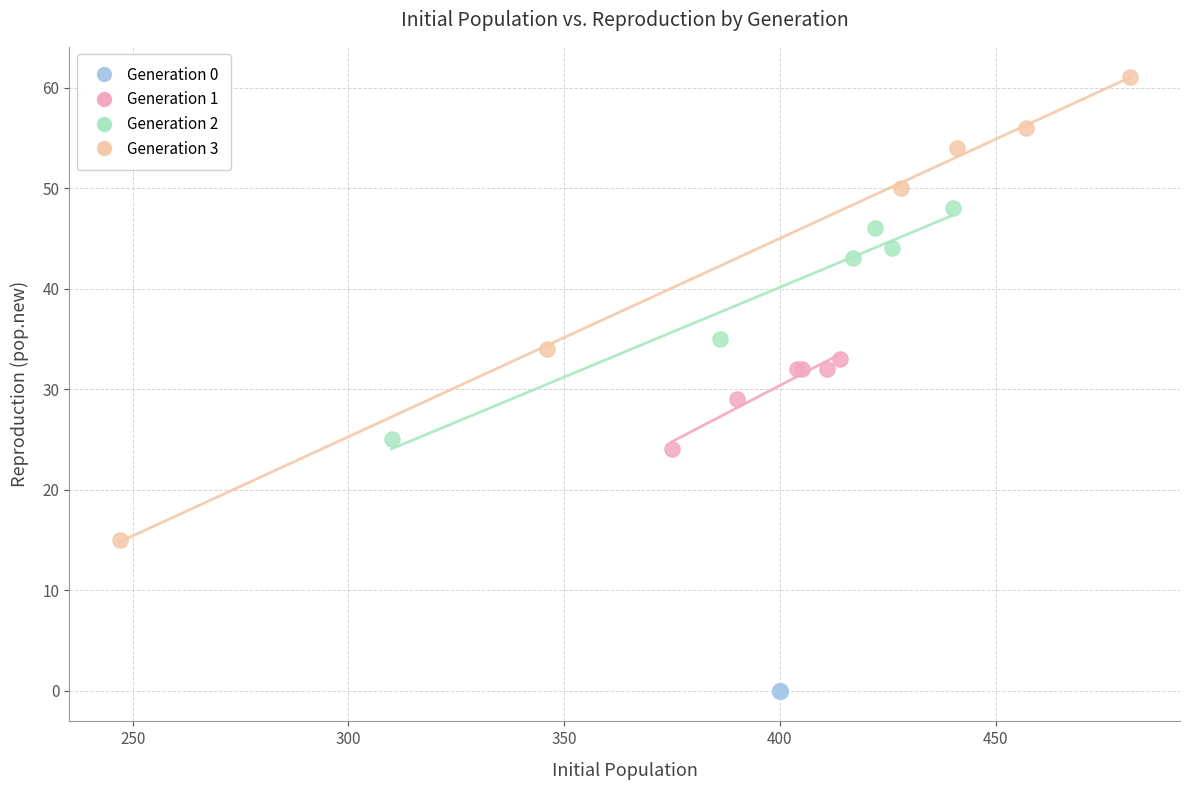

Which series contains the highest Y value?

Generation 3